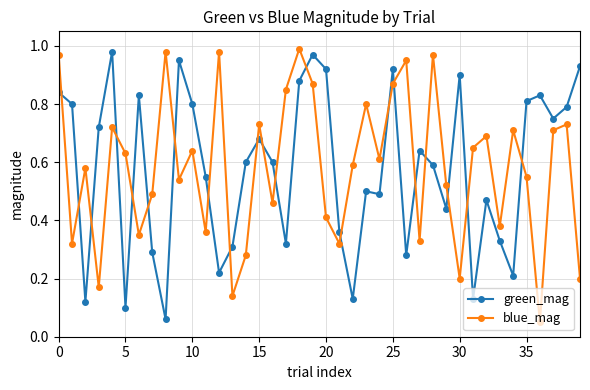

True or false: green_mag has more than 2 interior local peaks.

True